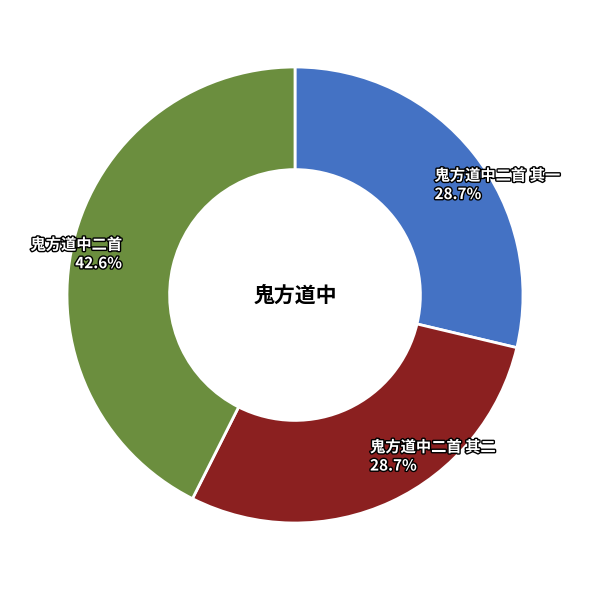

True or false: 鬼方道中二首 accounts for 43% of the total.

True